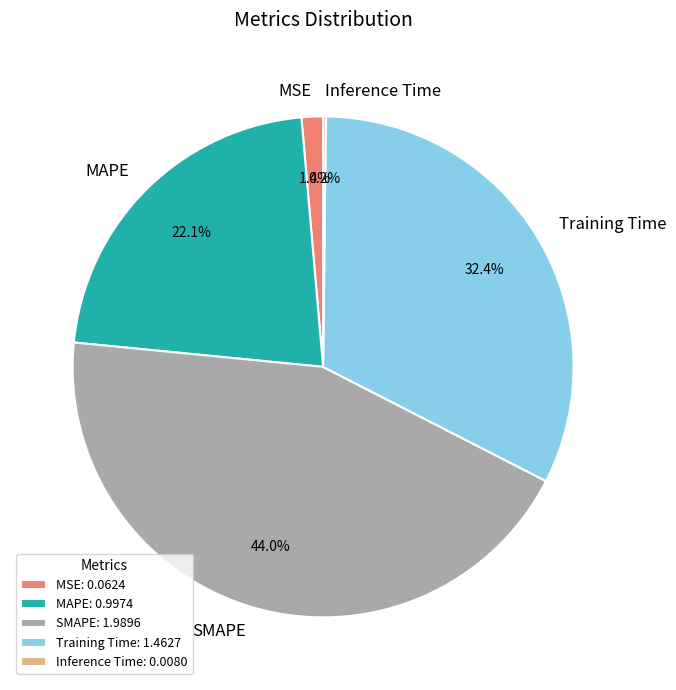

Is it true that Training Time is 32% of the pie?

True